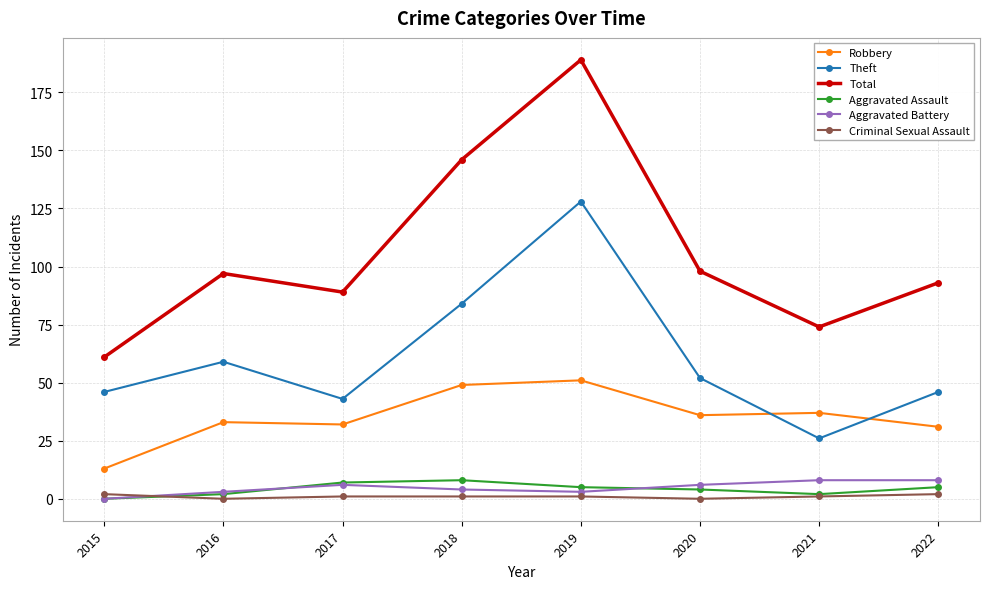

Is it true that Aggravated Assault equals 4 at 2020?

True